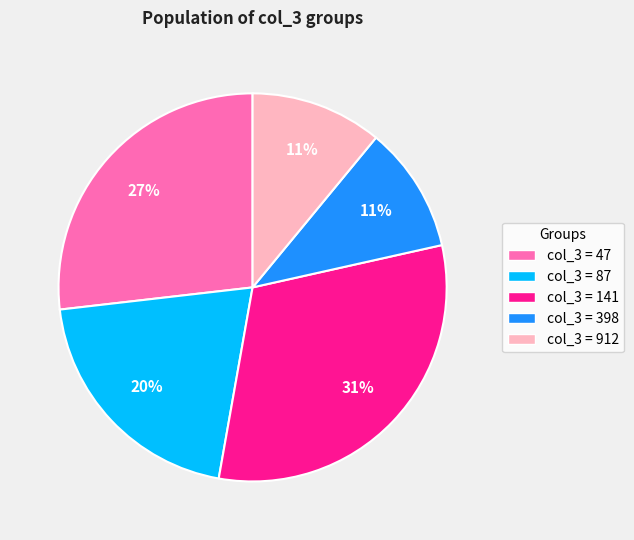

Is there any slice that represents more than half of the pie?

No